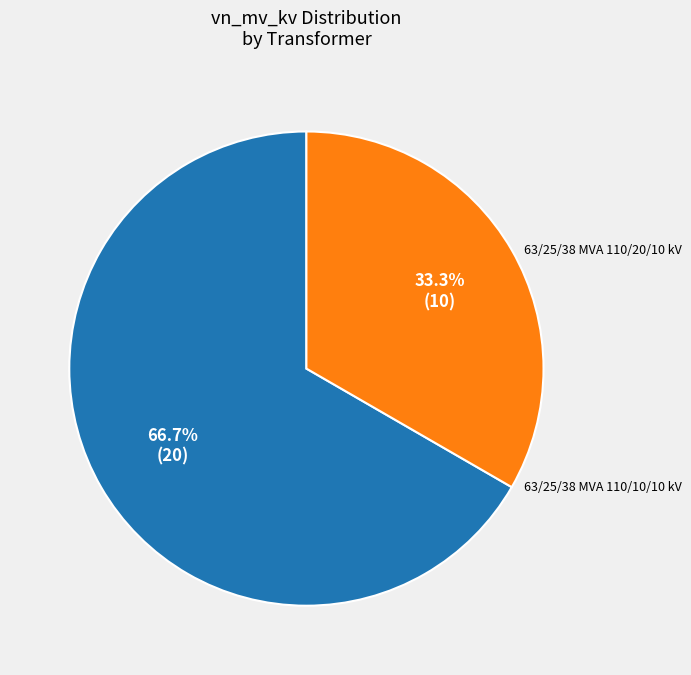

Is there a majority slice in this chart?

Yes